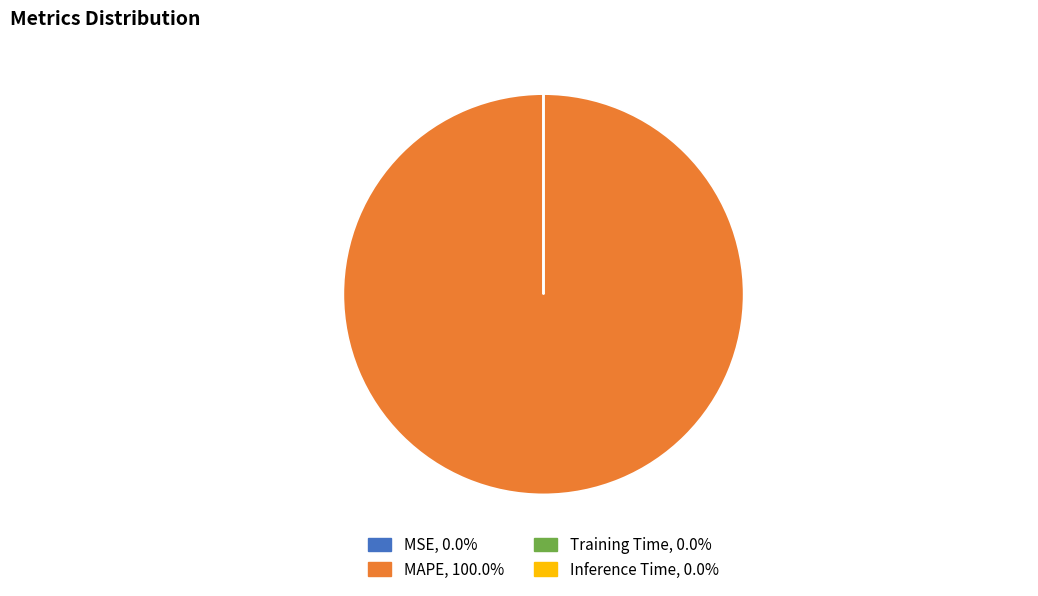

Is there a majority slice in this chart?

Yes